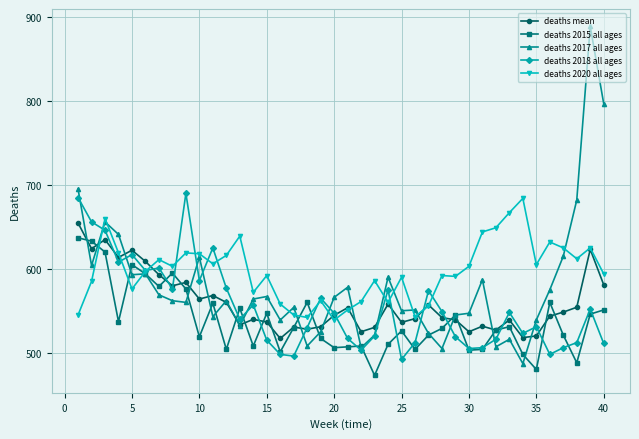

How many lines are shown in the chart?

5